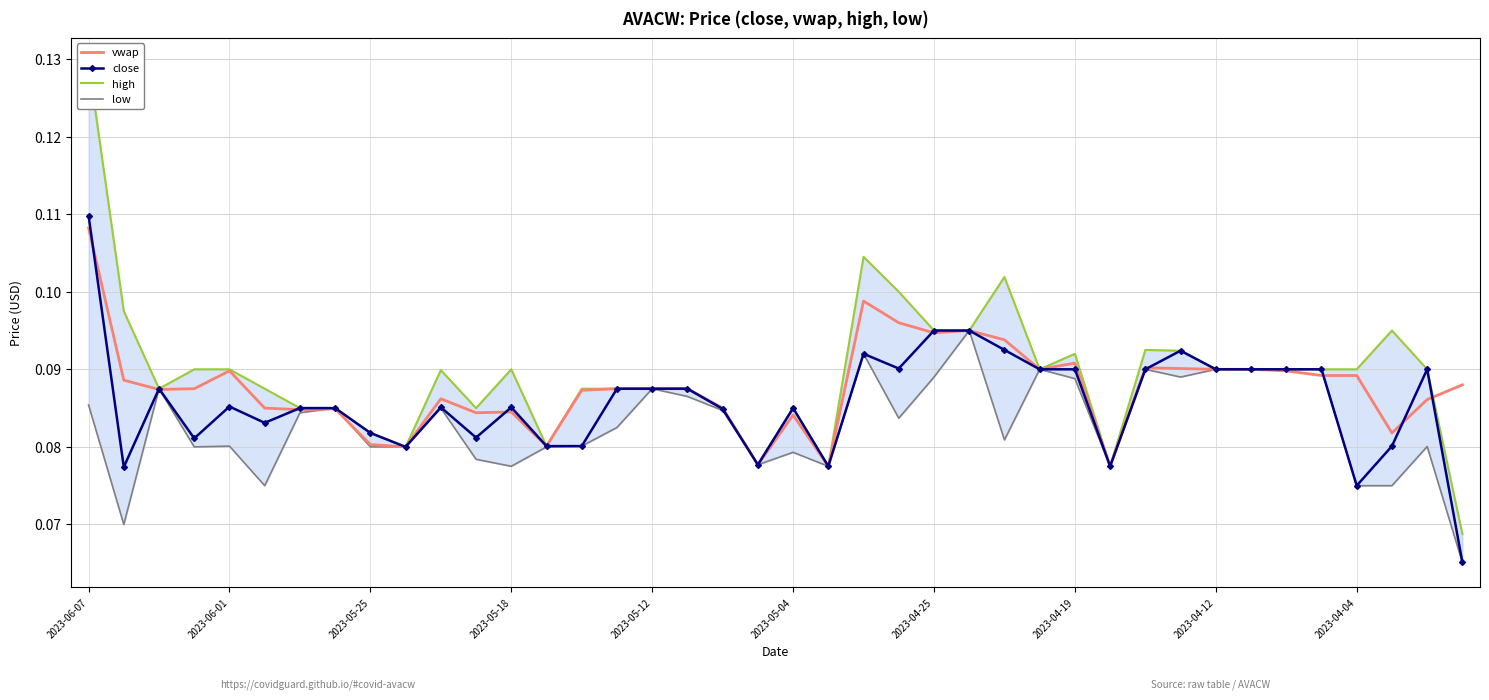

Which category has the highest value in the close series?

2023-06-07